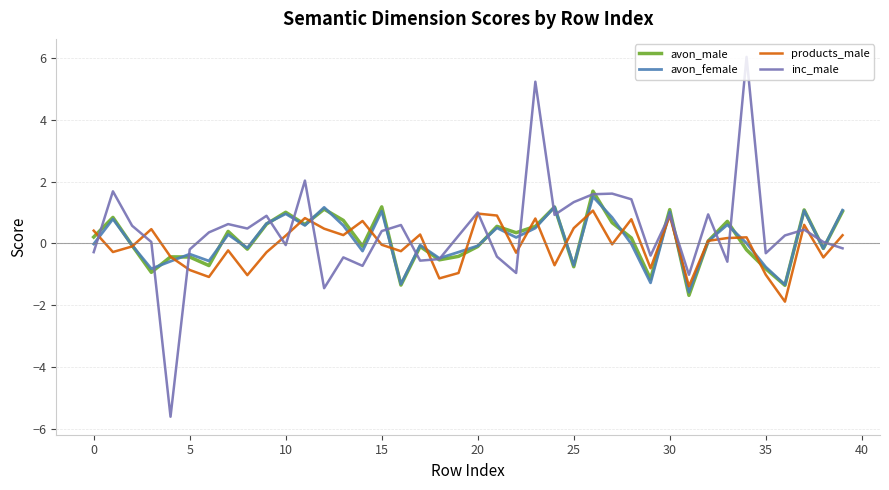

Which series has the widest spread of values?

inc_male